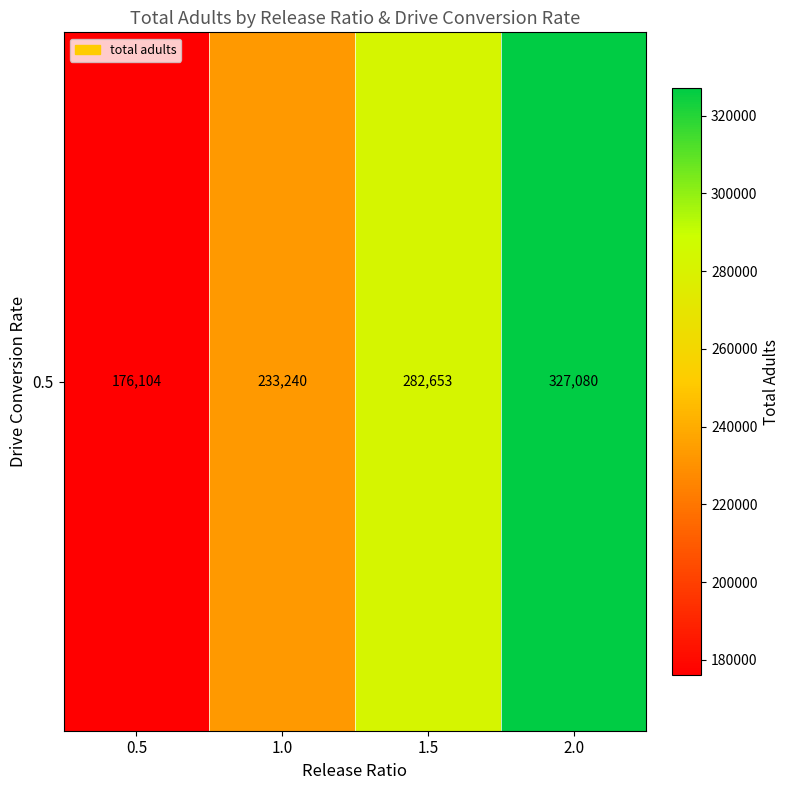

At which label is the value closest to 251592?

1.0